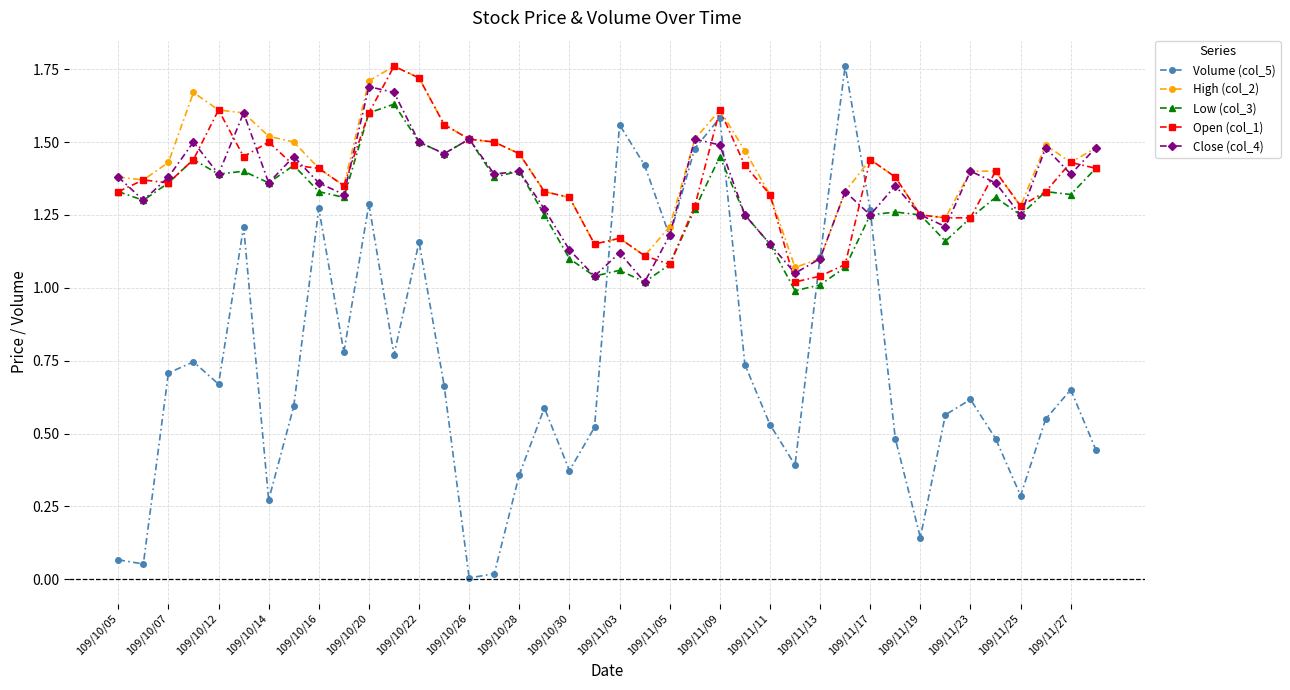

How many lines are shown in the chart?

5